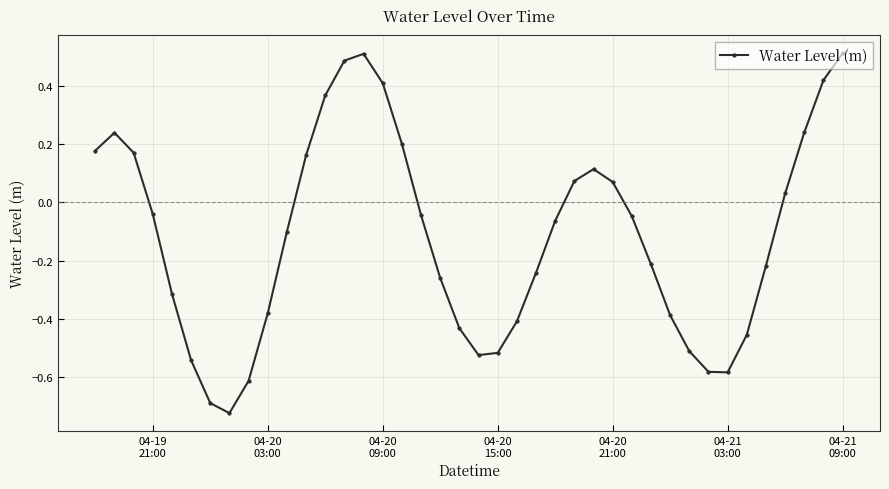

How many points are higher than both their immediate neighbors (excluding endpoints)?

3